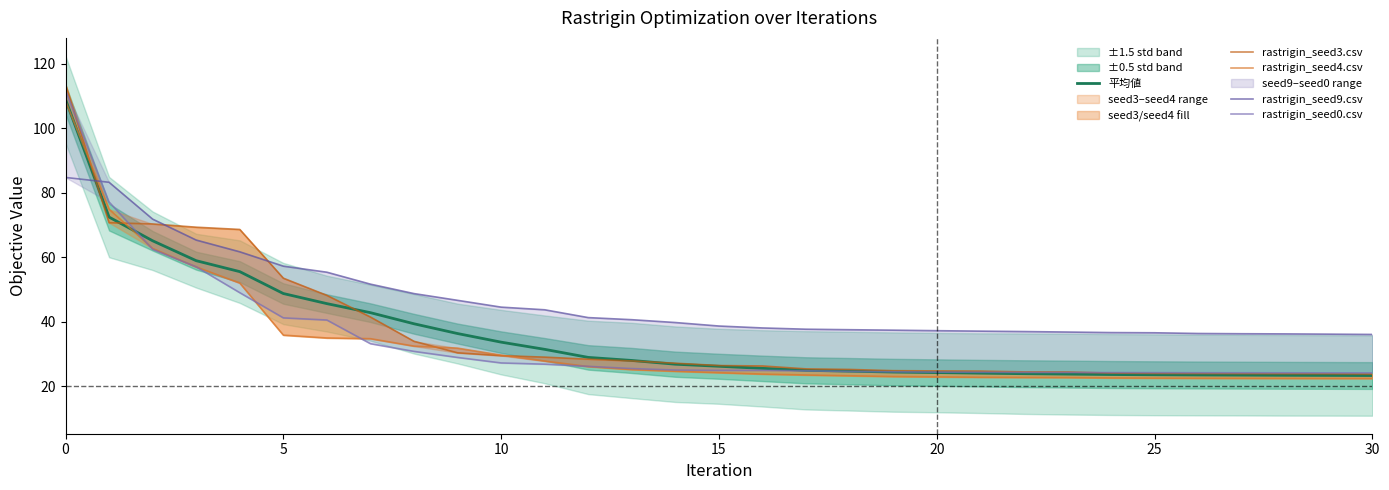

What is the average value of the rastrigin_seed4.csv series?

33.1